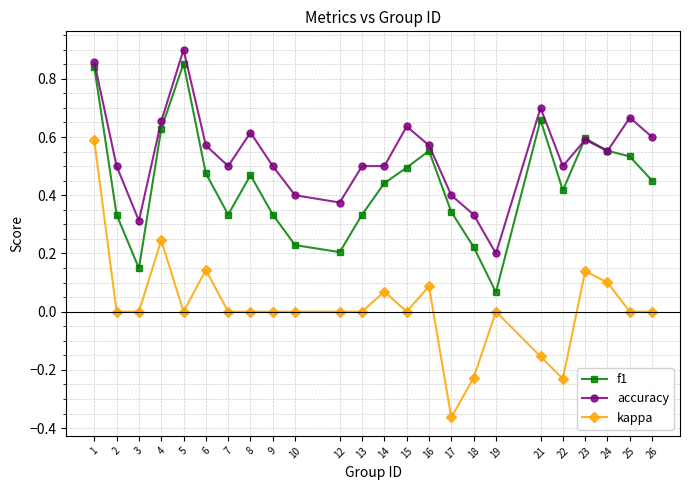

Is the value of accuracy at 13 greater than the value of kappa at 17?

Yes